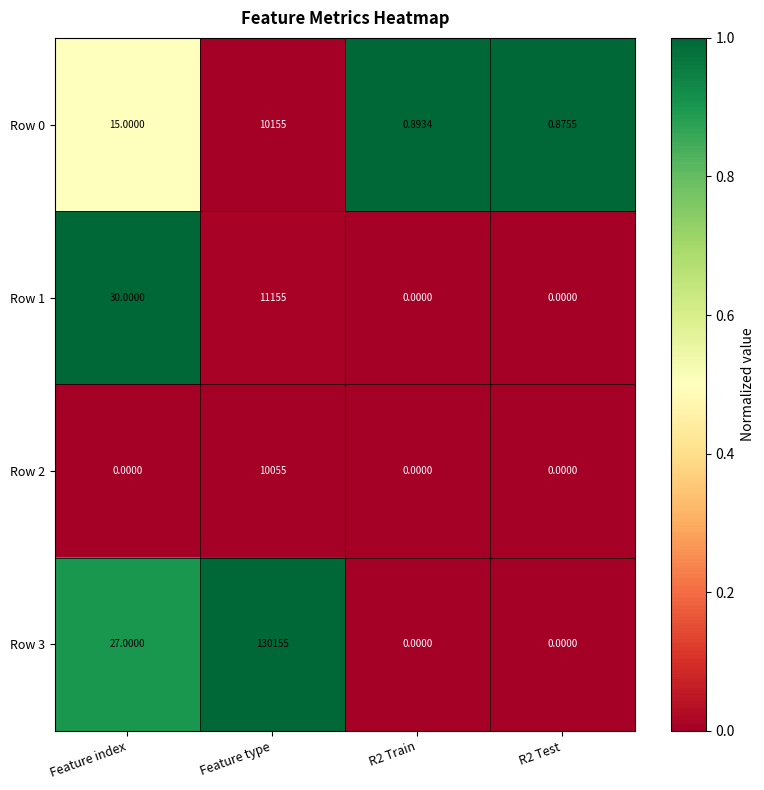

Where is Row 3 nearest to the value 65077?

Feature index